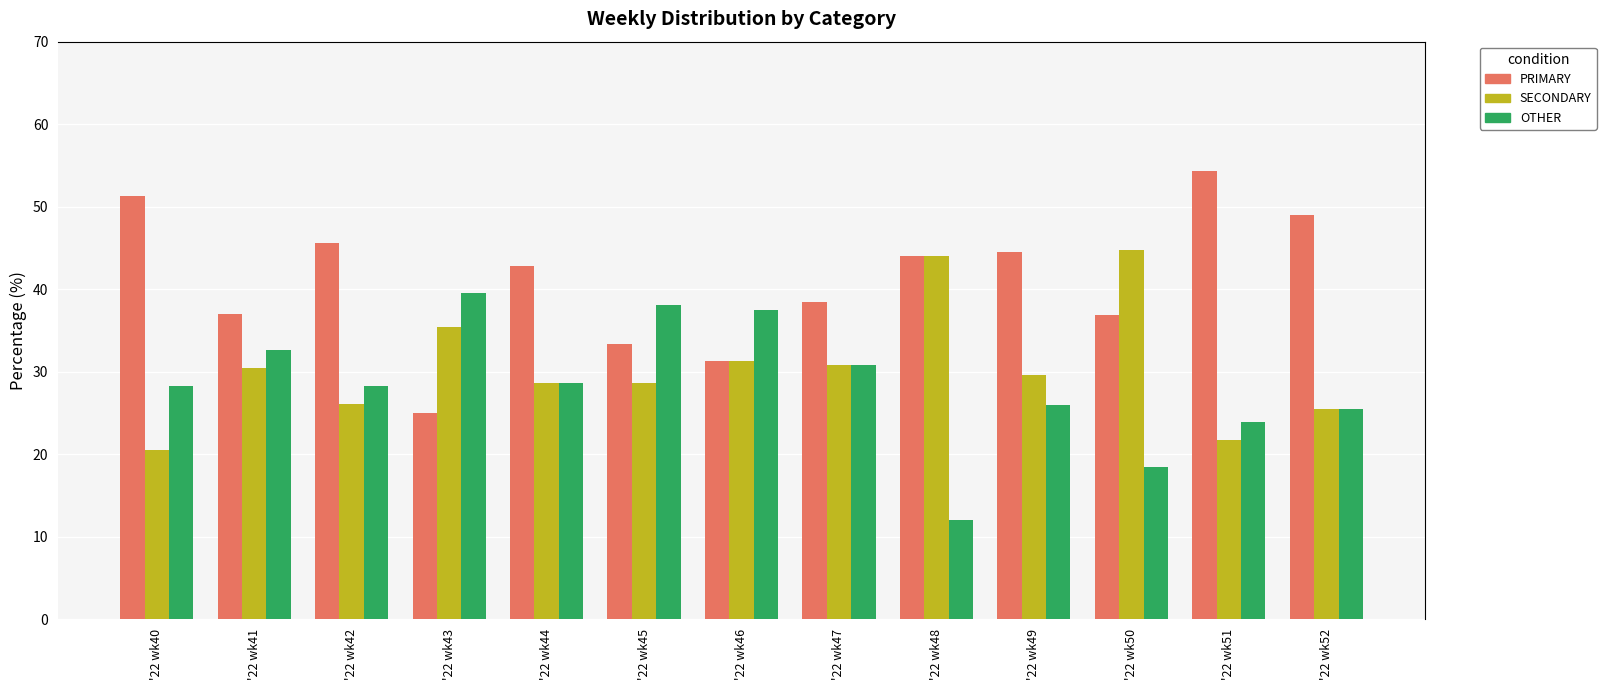

Is the value of OTHER at '22 wk43 greater than the value of SECONDARY at '22 wk42?

Yes